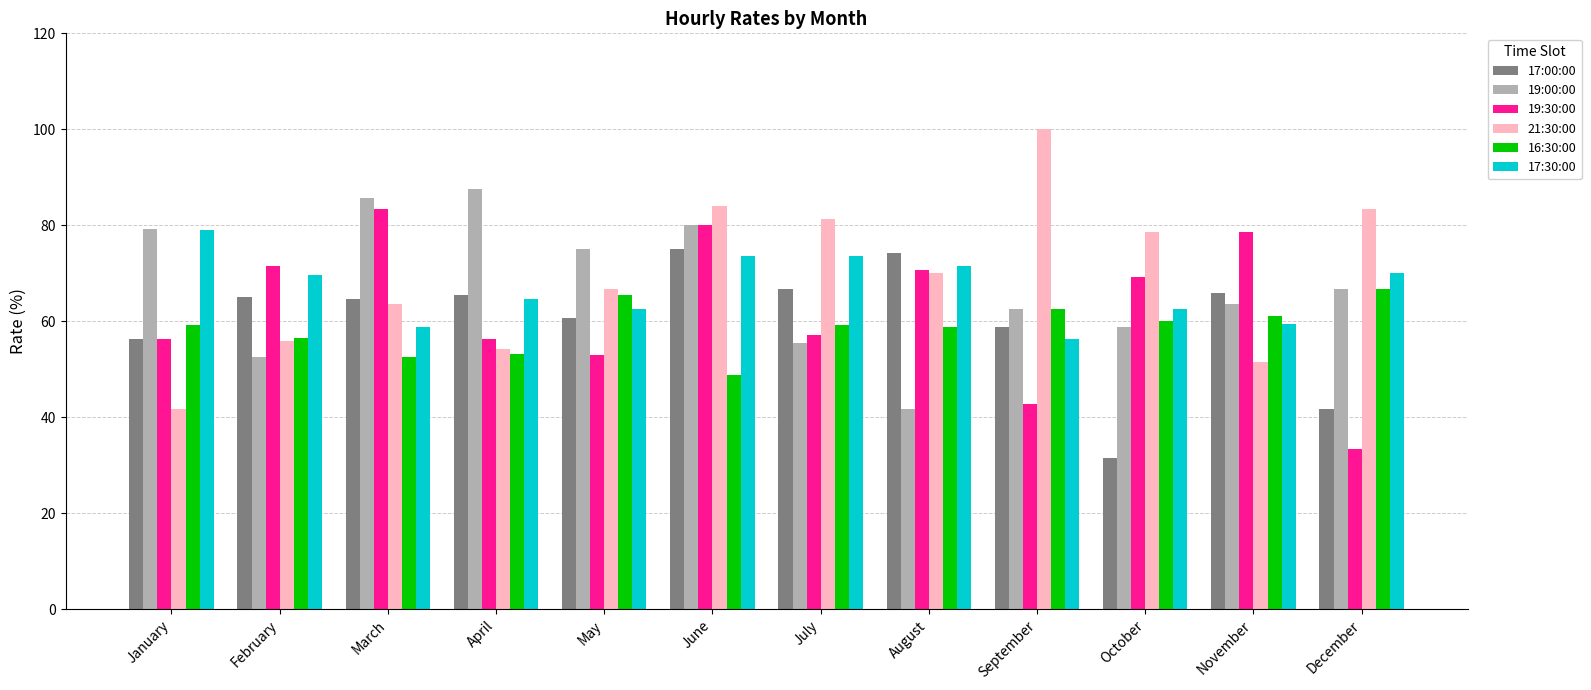

What is the greatest value displayed?

100.0